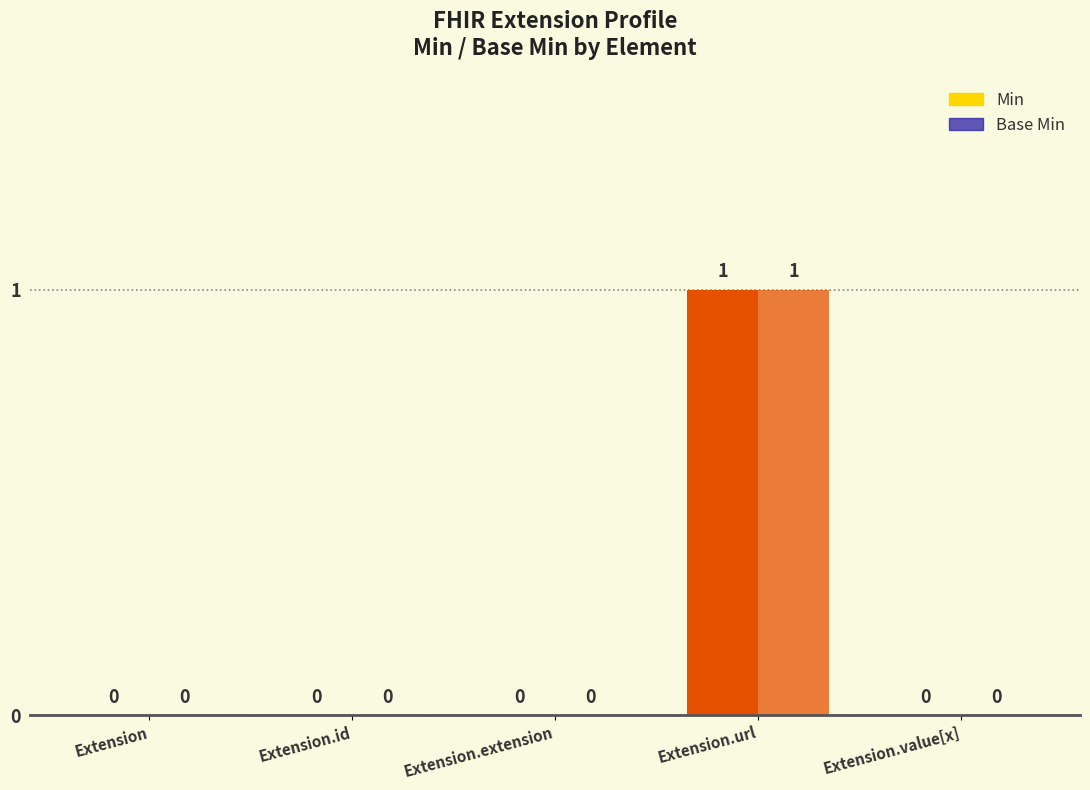

How many Min values are between 0 and 1?

5